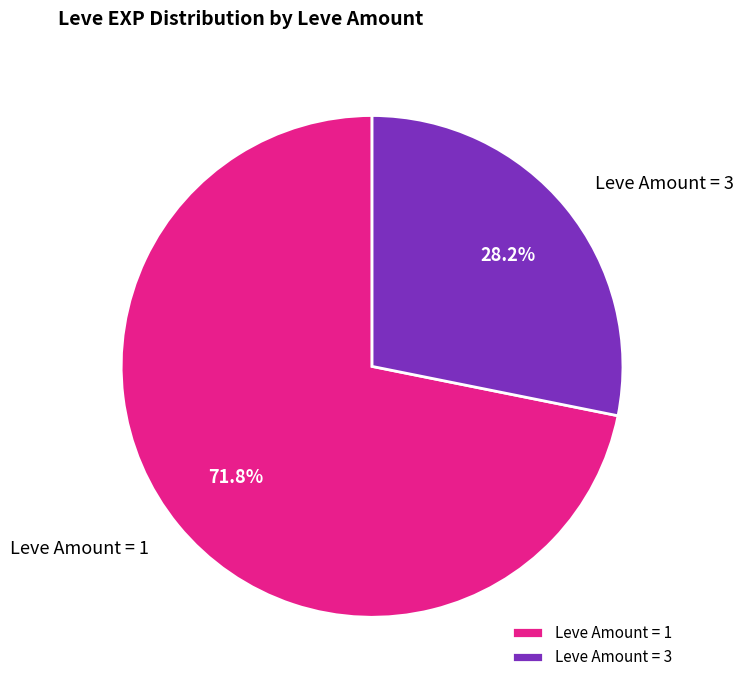

Which has a higher value, Leve Amount = 3 or Leve Amount = 1?

Leve Amount = 1